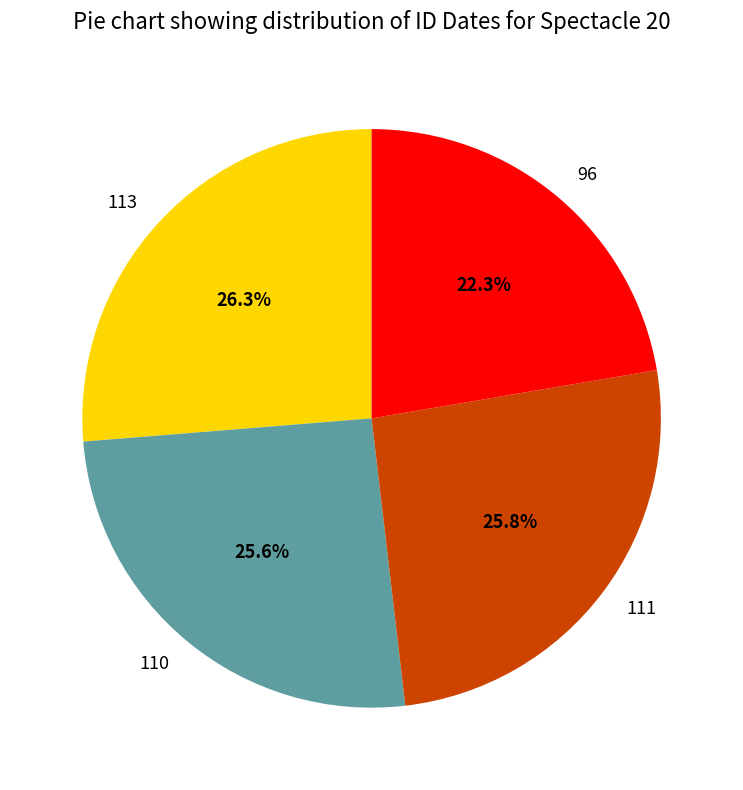

How many segments does this pie chart have?

4